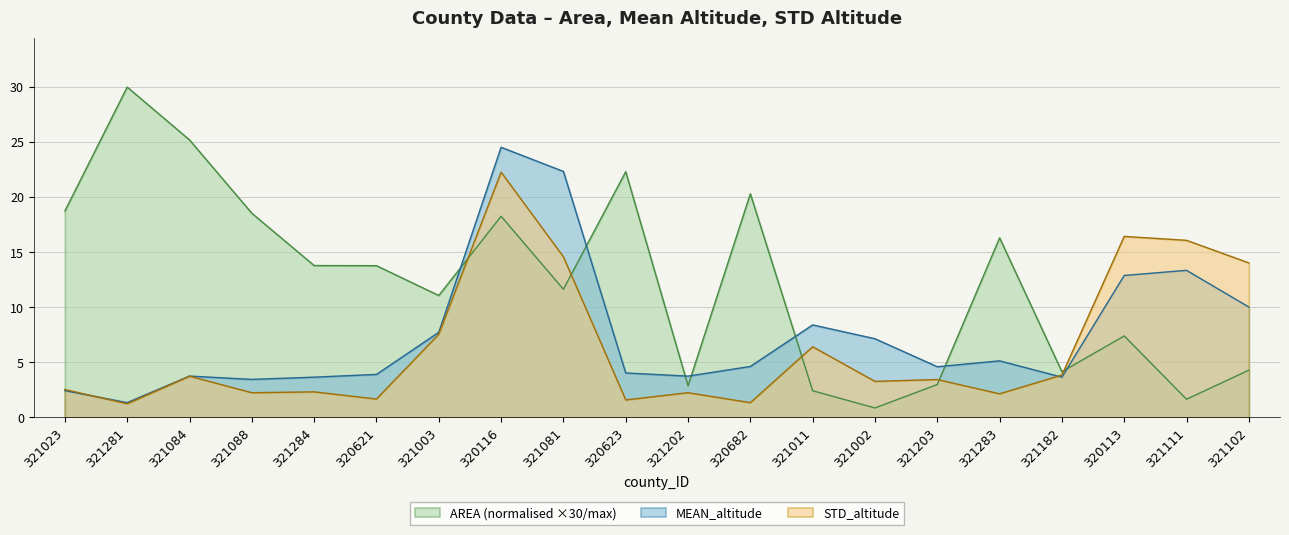

How many categories are shown in the chart?

20